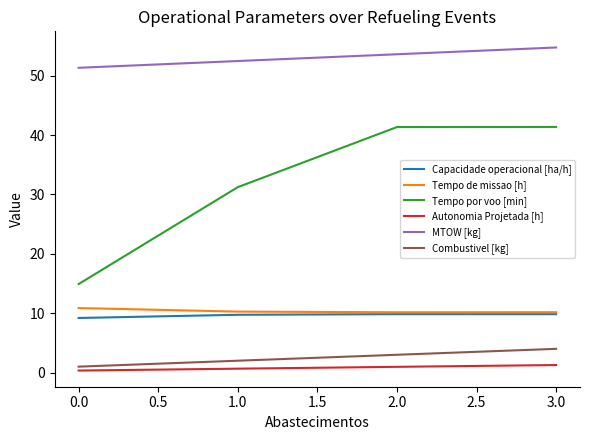

At how many categories does at least one series exceed 38?

4